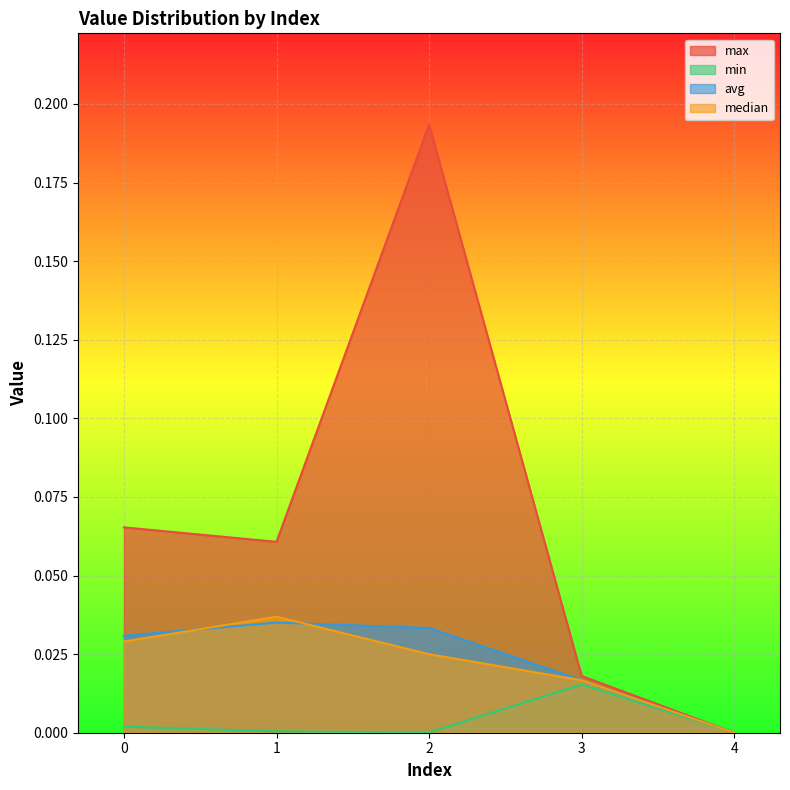

True or false: avg has a value of 0.1 at 2.

False